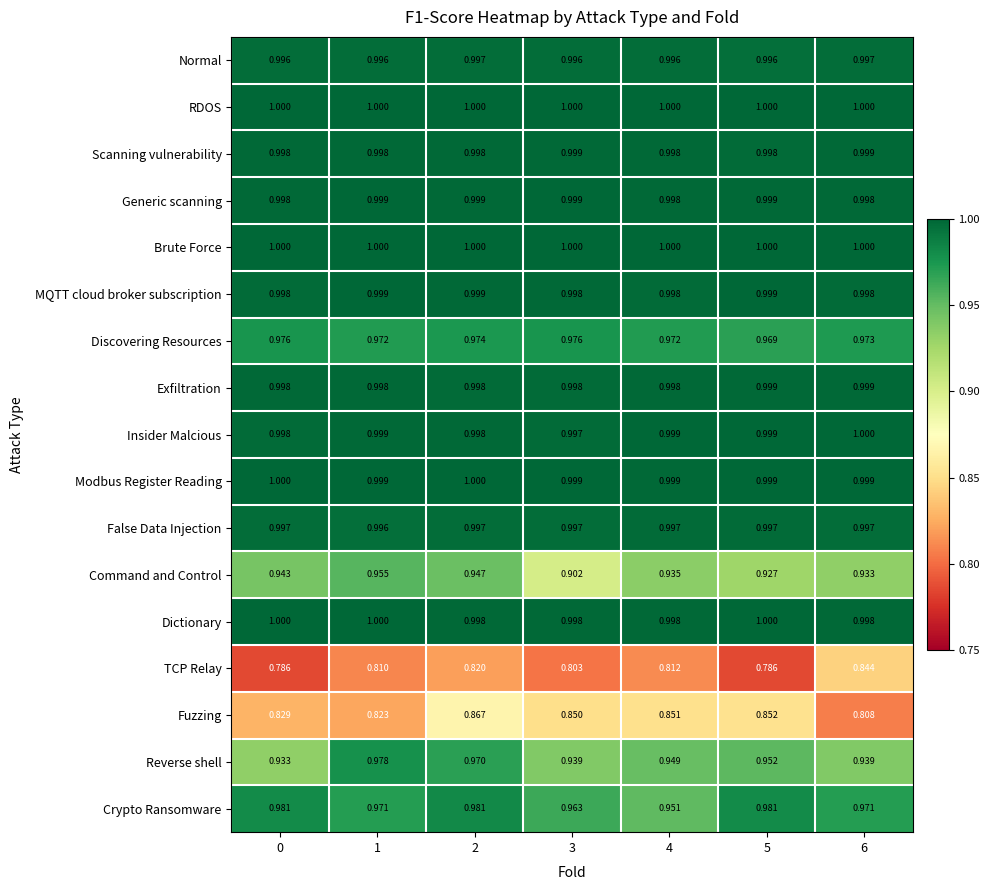

Is the value of Insider Malcious at 4 greater than the value of Command and Control at 6?

Yes